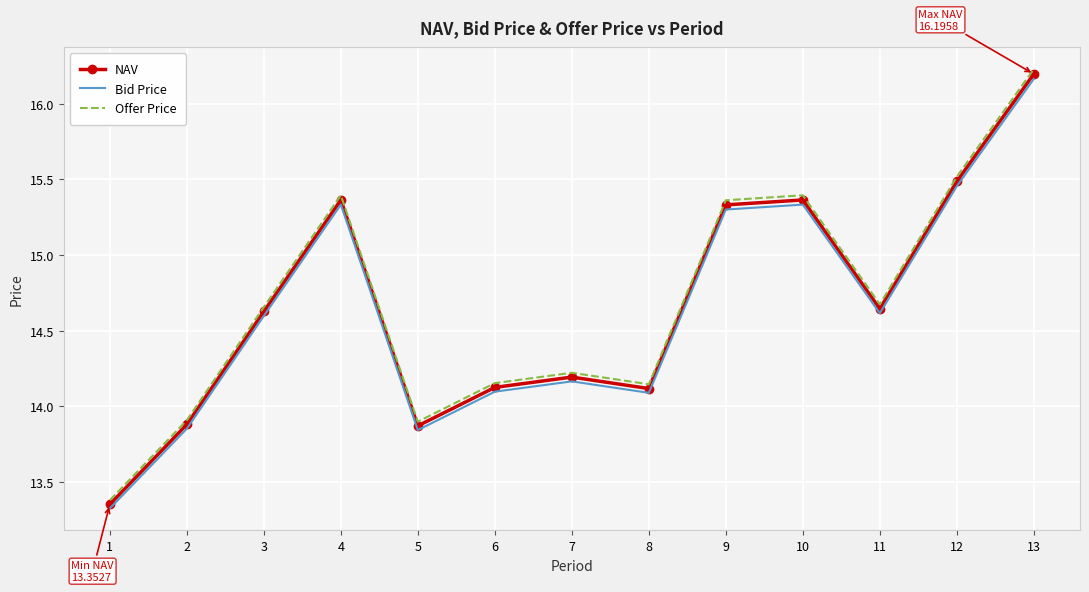

At which label does Bid Price first exceed 14?

3